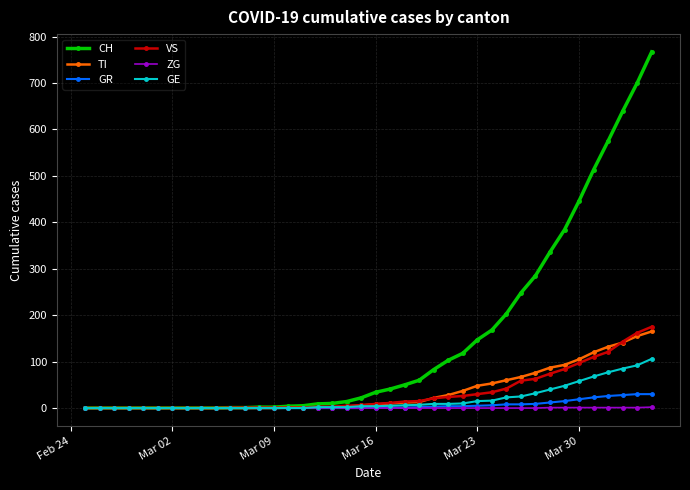

What is the greatest value displayed?

767